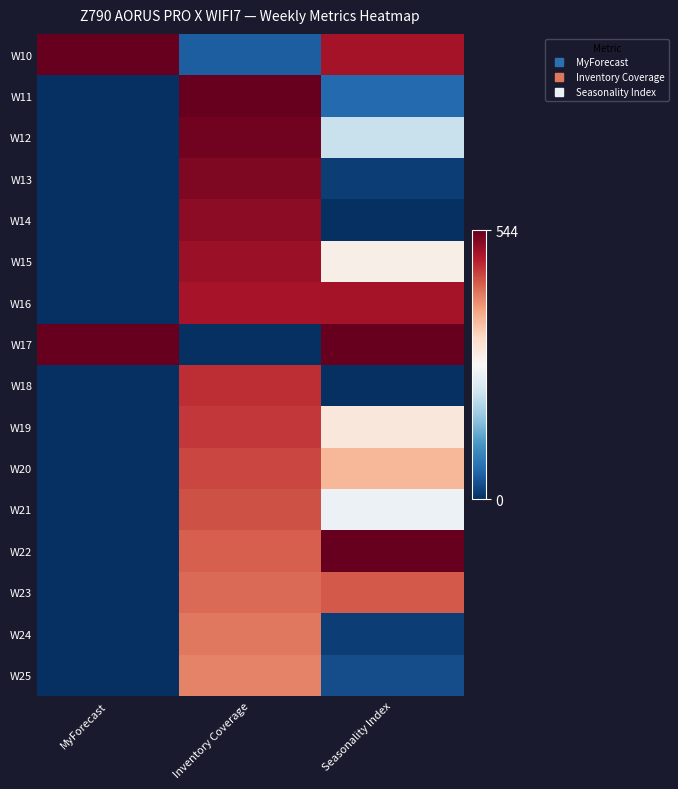

Which label corresponds to the largest value in the chart?

MyForecast